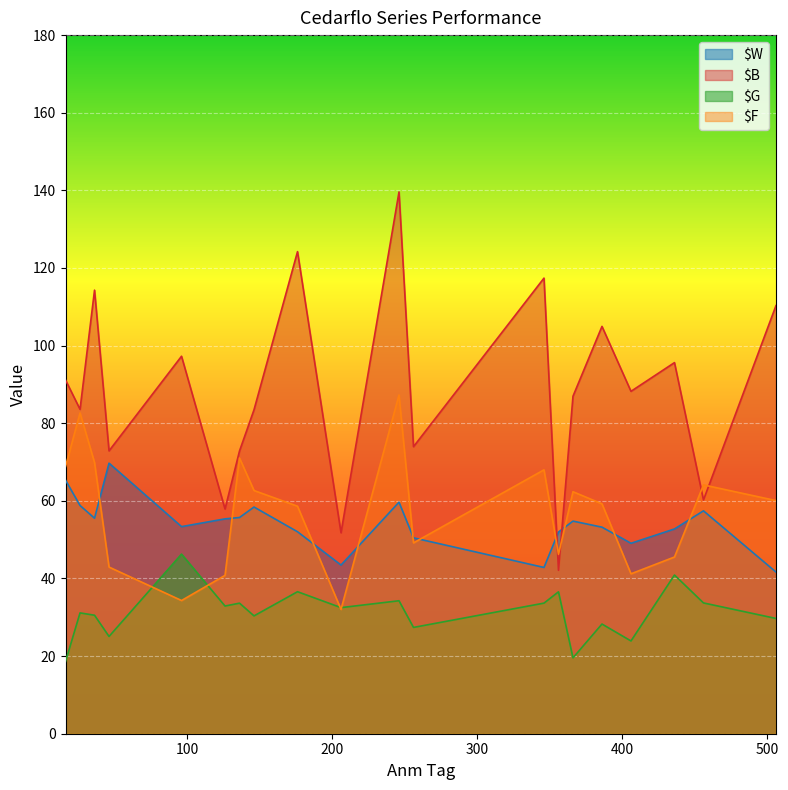

Reading left to right, what are all the values shown in this chart?

$W: 16=65.3	26=58.8	36=55.5	46=69.7	96=53.4	126=55.4	136=55.7	146=58.4	176=52.0	206=43.5	246=59.7	256=50.5	346=42.8	356=52.0	366=54.8	386=53.2	406=49.1	436=52.8	456=57.4	506=41.7
$B: 16=91.1	26=83.6	36=114.3	46=72.9	96=97.3	126=57.9	136=72.9	146=83.5	176=124.2	206=51.8	246=139.6	256=74.0	346=117.4	356=42.1	366=87.0	386=105.0	406=88.2	436=95.6	456=60.2	506=110.3
$G: 16=18.6	26=31.1	36=30.5	46=25.1	96=46.3	126=32.9	136=33.6	146=30.4	176=36.6	206=32.5	246=34.3	256=27.4	346=33.6	356=36.6	366=19.6	386=28.3	406=23.9	436=40.9	456=33.7	506=29.7
$F: 16=68.8	26=82.7	36=69.9	46=42.9	96=34.3	126=40.8	136=71.0	146=62.7	176=58.6	206=32.0	246=87.3	256=49.2	346=68.0	356=46.2	366=62.4	386=59.2	406=41.2	436=45.5	456=64.1	506=60.1